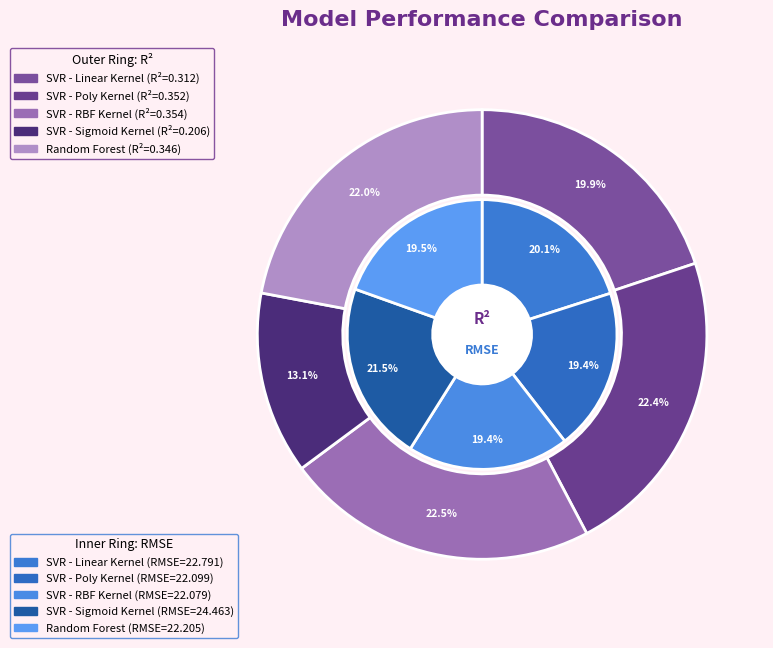

Does any single category account for the majority?

No